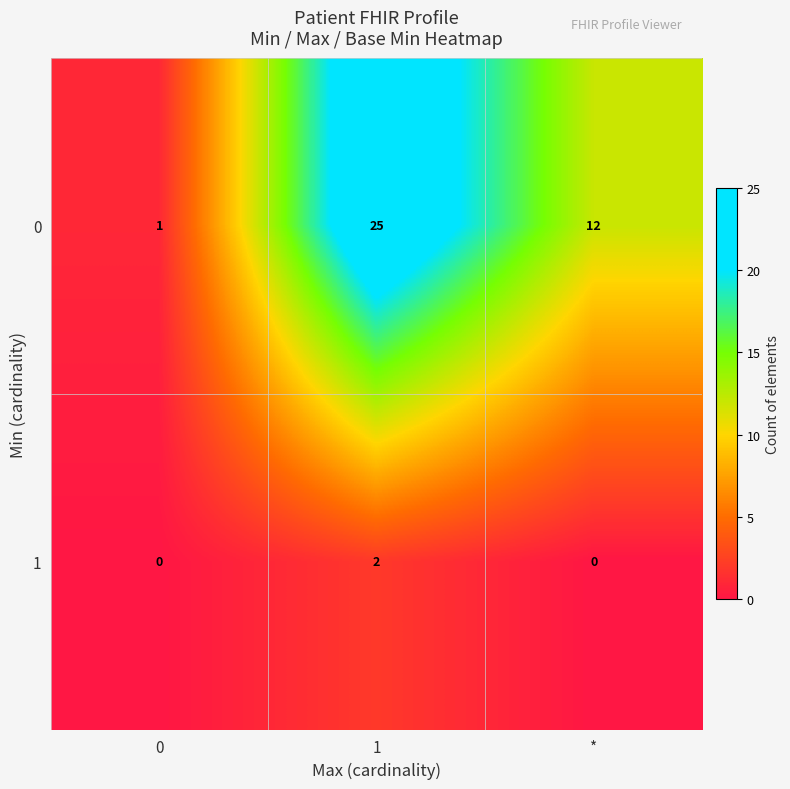

What is the difference between the 0 values at * and 1?

13